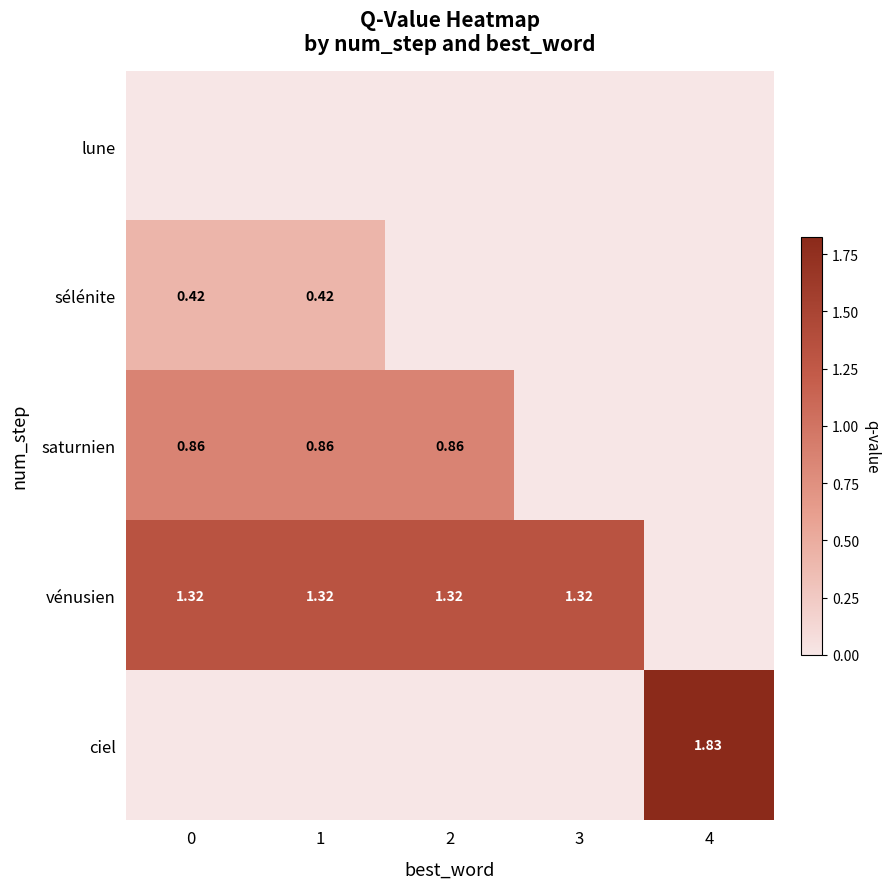

Is the value of vénusien at 1 greater than the value of sélénite at 0?

Yes